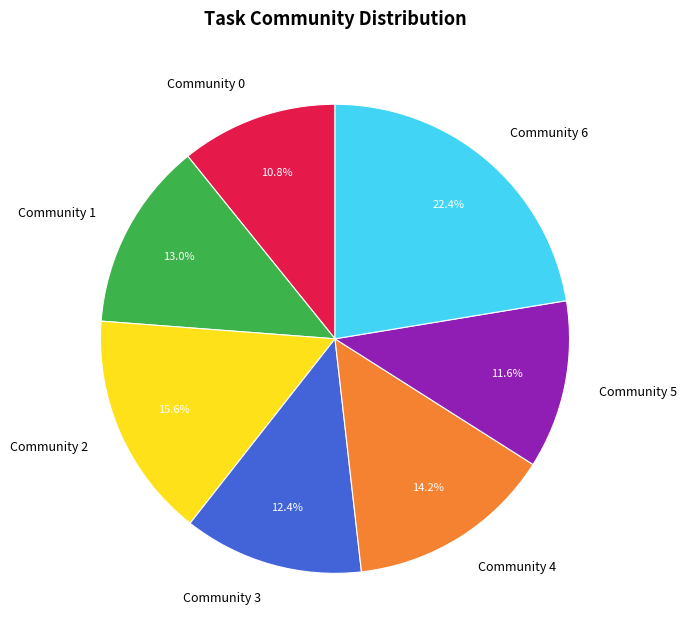

What is the ratio of the value at Community 6 to the value at Community 2?

1.4